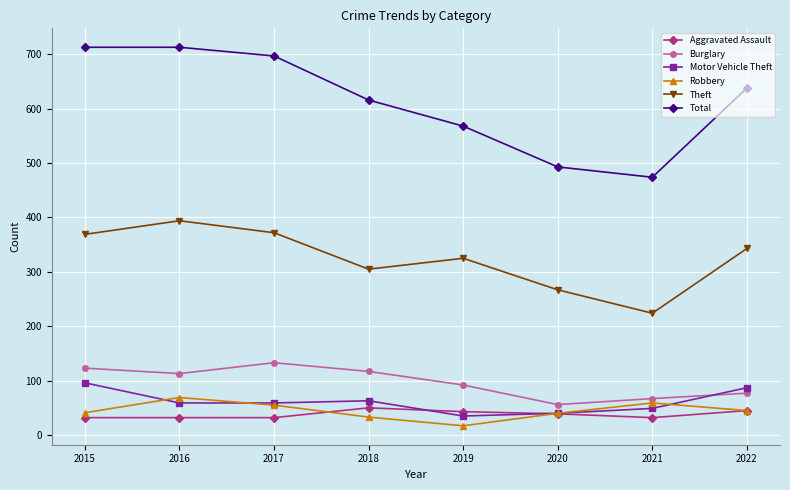

What is the approximate value of Aggravated Assault at 2018, to the nearest 10?

50